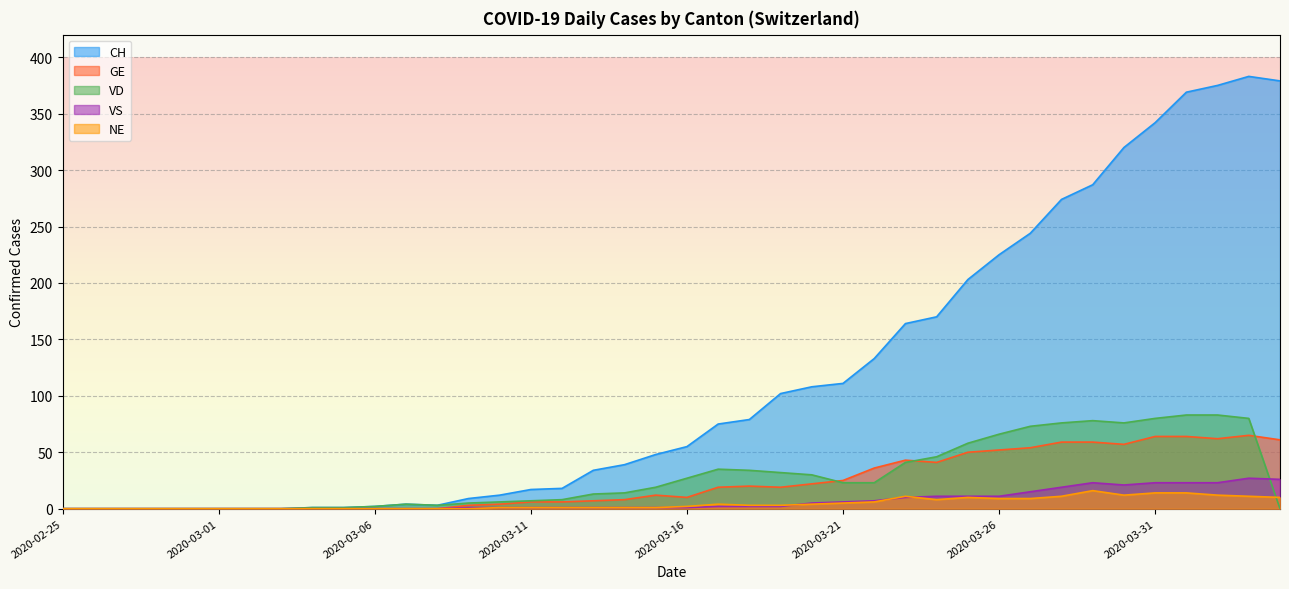

How many values in the VD series exceed 19?

19